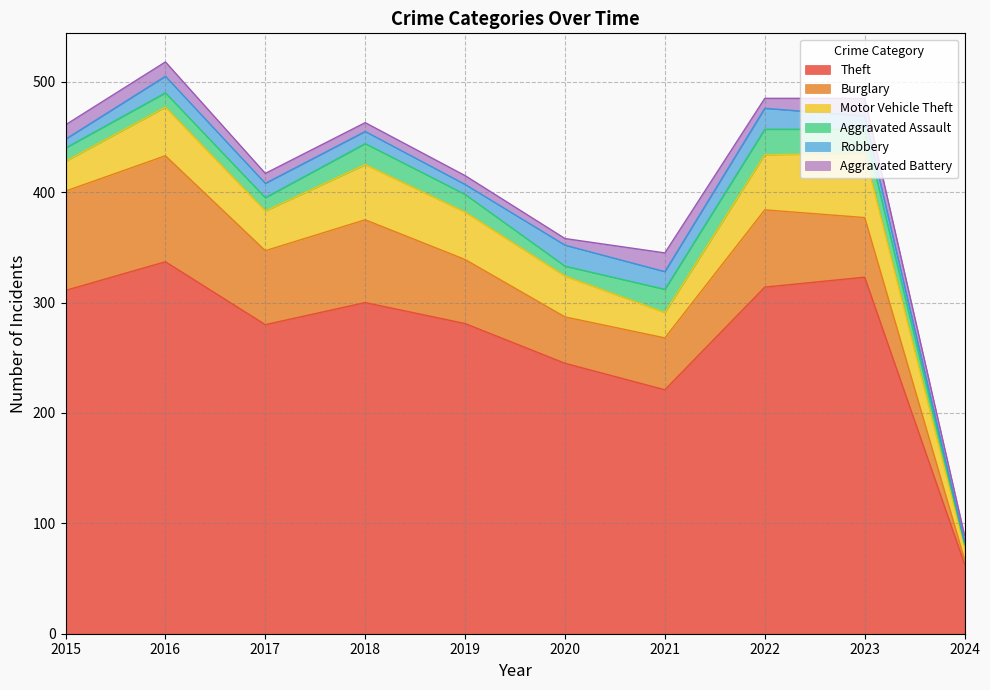

Is it true that Robbery equals 33 at 2022?

False